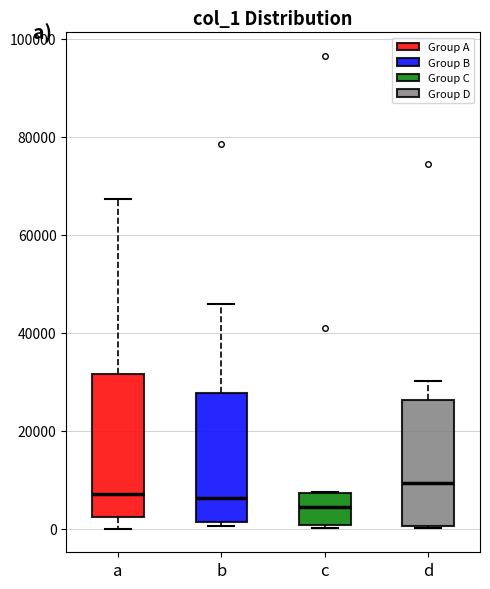

Reading left to right, transcribe this box plot: for each box, give where its median line is, the range the box spans, and where its two whiskers end, as read against the y-axis. The values are not printed on the chart, so give them approximately, as read against the axis.

a: median 8000, box 2000 to 32000, whiskers 0 to 68000
b: median 6000, box 2000 to 28000, whiskers 0 to 46000
c: median 4000, box 0 to 8000, whiskers 0 (just below the box's lower edge) to 8000
d: median 10000, box 0 to 26000, whiskers 0 to 30000